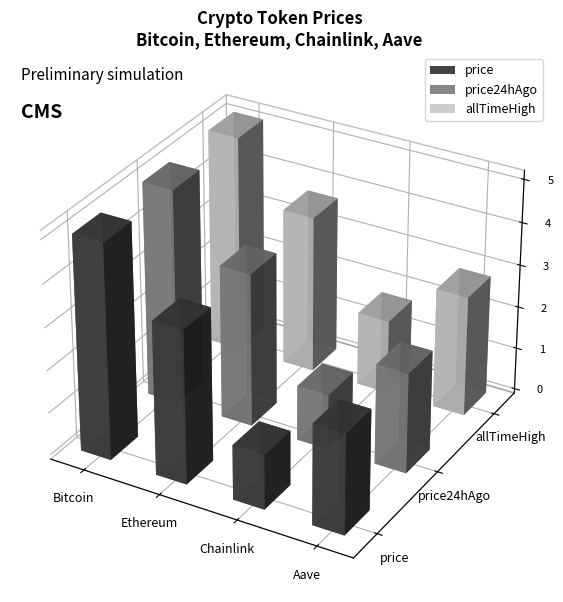

What is the label of the 1st bar from the right?

Aave